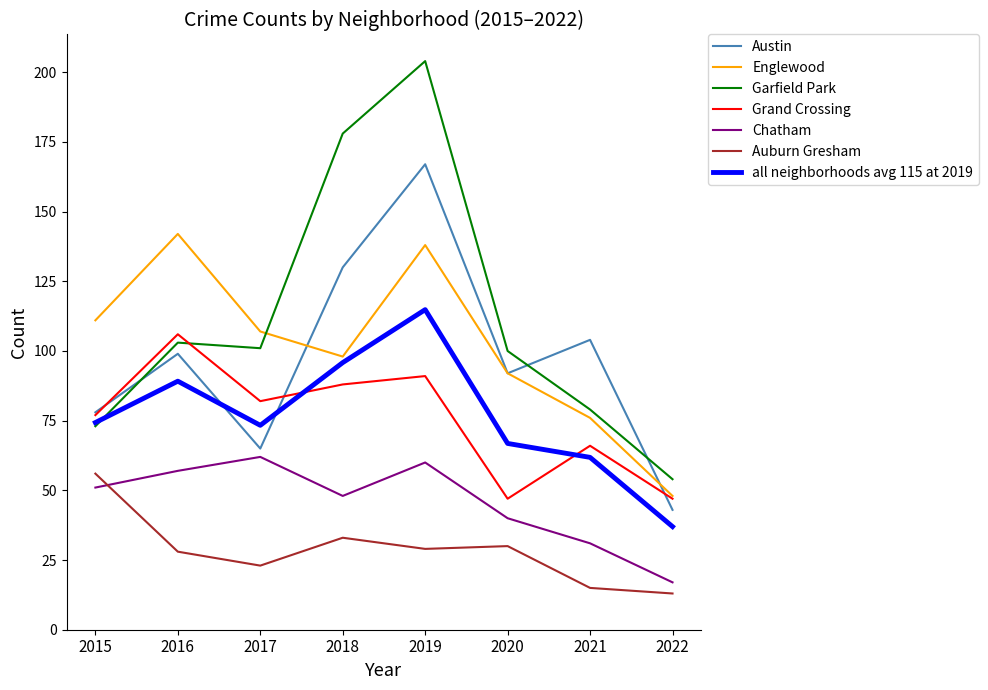

What is the difference between the second highest and second lowest values in the Austin series?

65.0